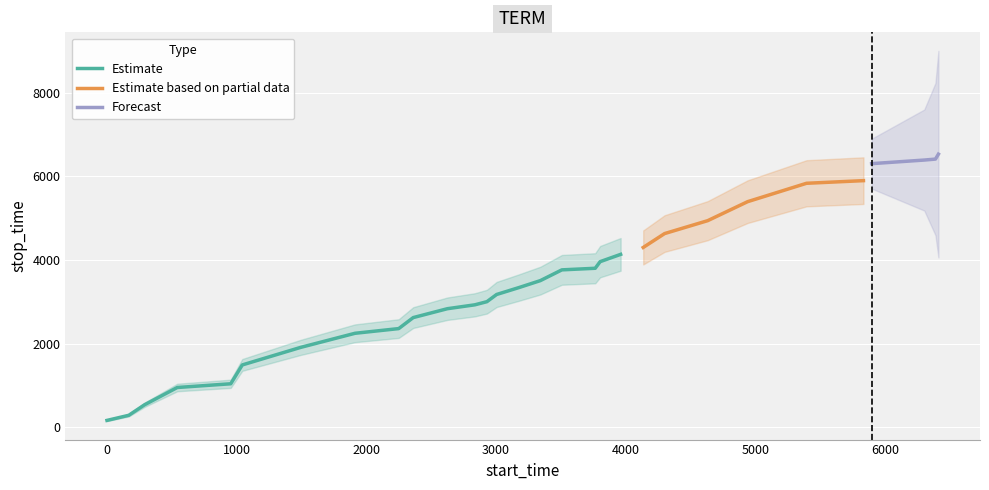

Does the chart display data point markers on the line(s)?

No